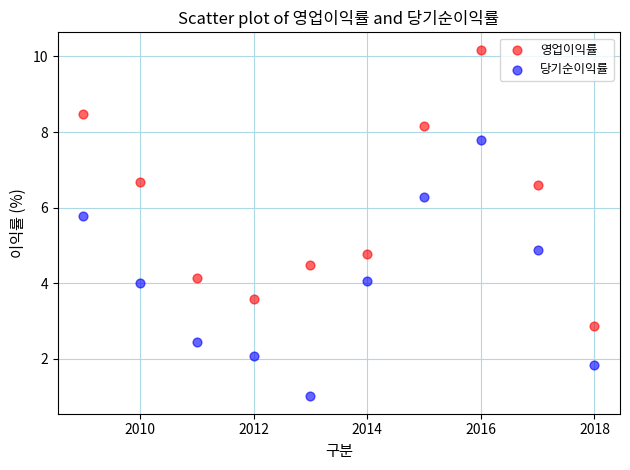

Across all data points, what is the range of X values (max minus min)?

9.0